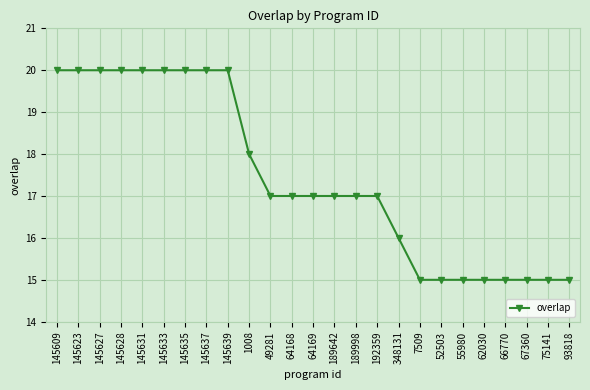

What is the difference between the values at 348131 and 145609?

4